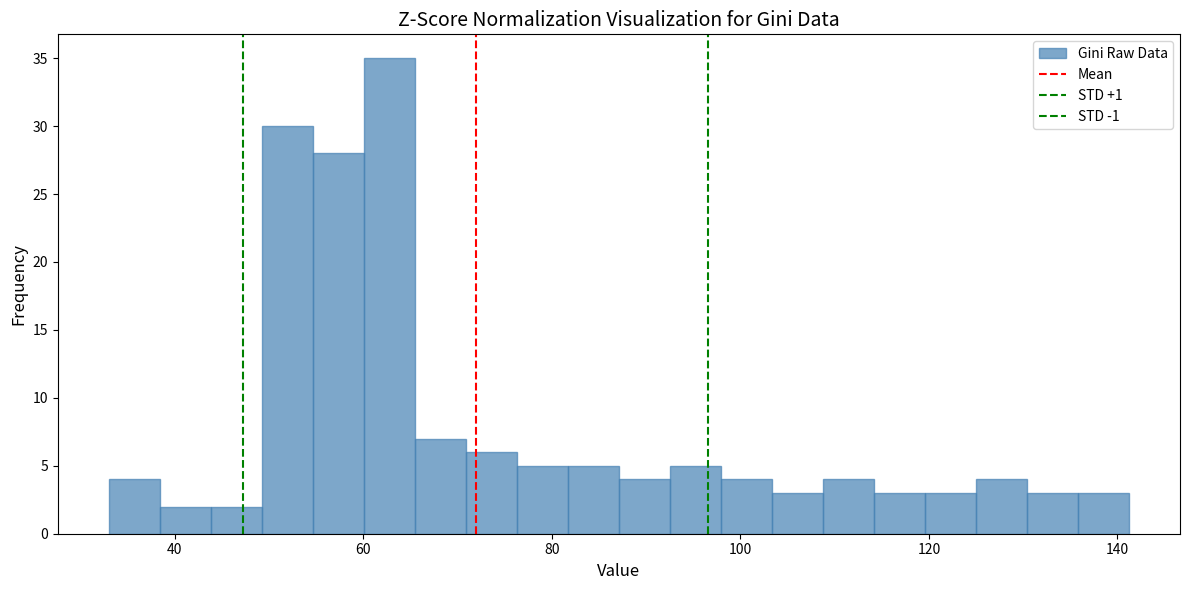

Read against the x-axis, roughly where is the centre of the tallest bar?

62